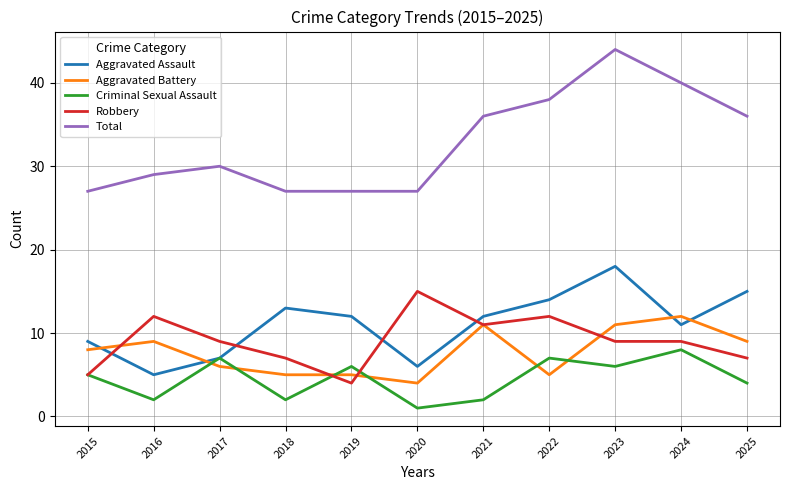

True or false: Aggravated Battery has more than 2 interior local peaks.

True